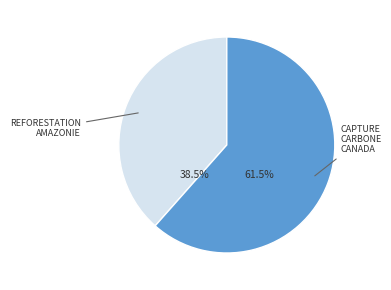

Between Reforestation Amazonie (1001) and Capture de Carbone Canada (1003), which is larger?

Capture de Carbone Canada (1003)